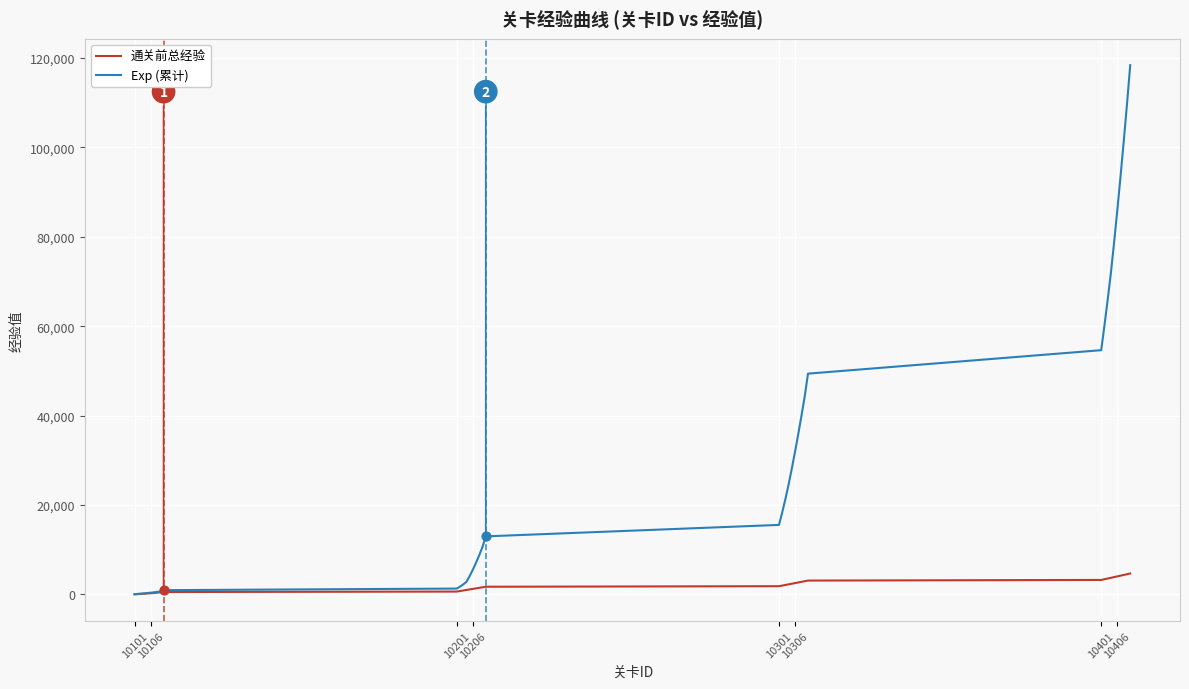

What is the greatest value displayed?

118400